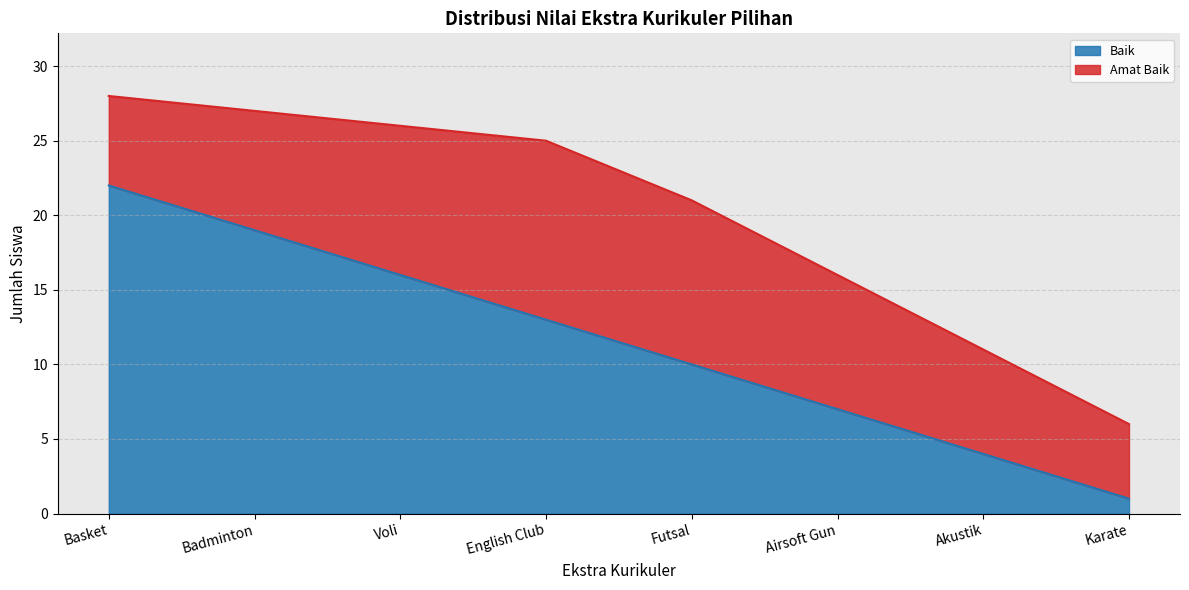

How many values are between 7 and 19?

5